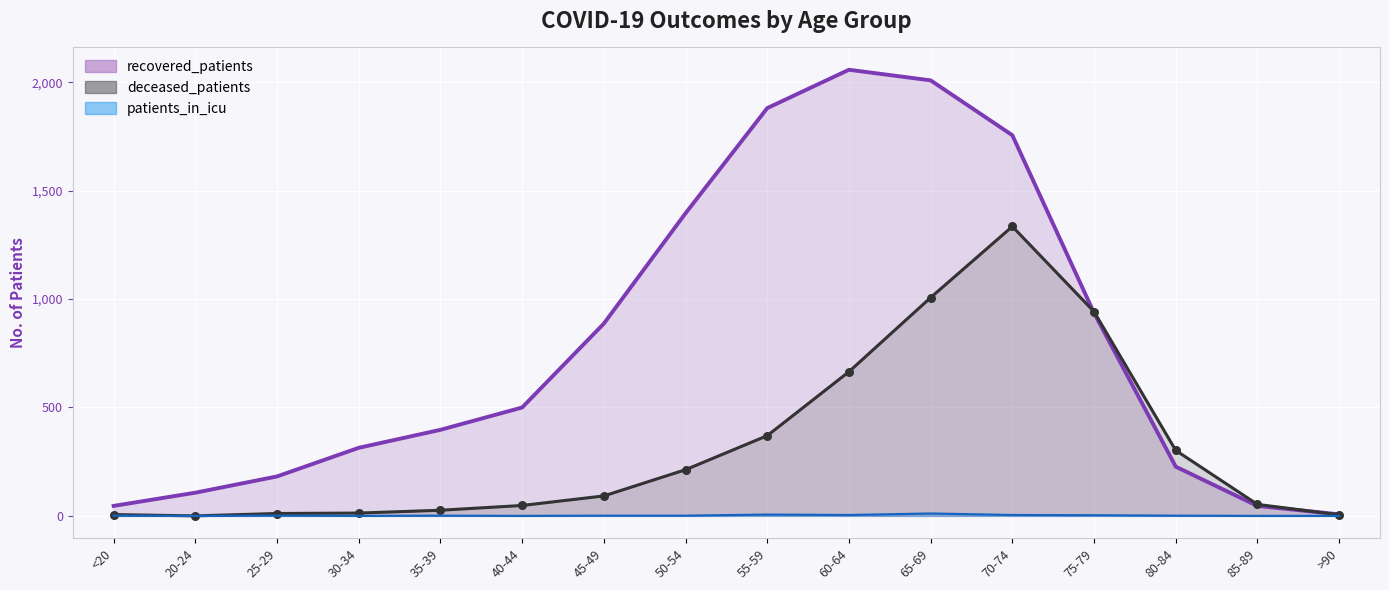

At which category is the sum across all series the highest?

70-74